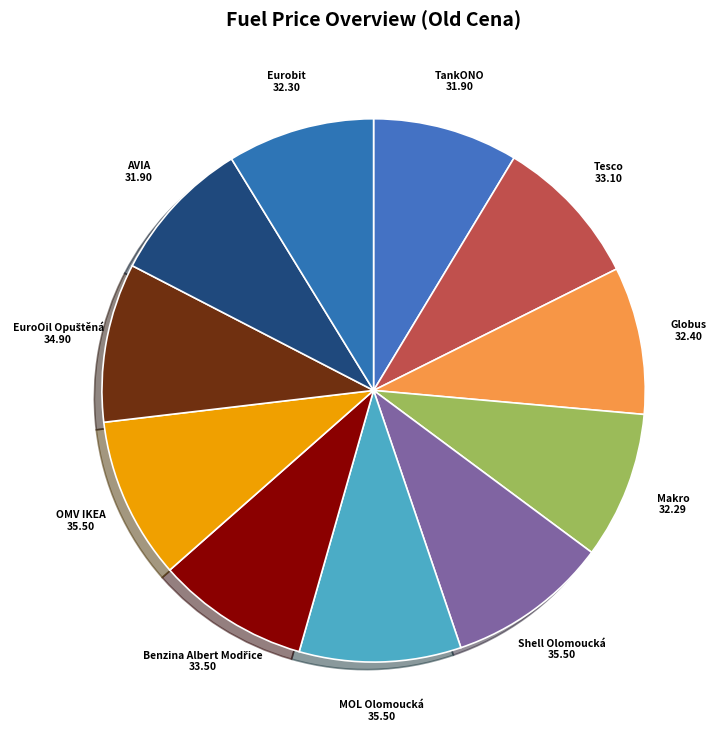

Does TankONO represent more than half of the total?

No